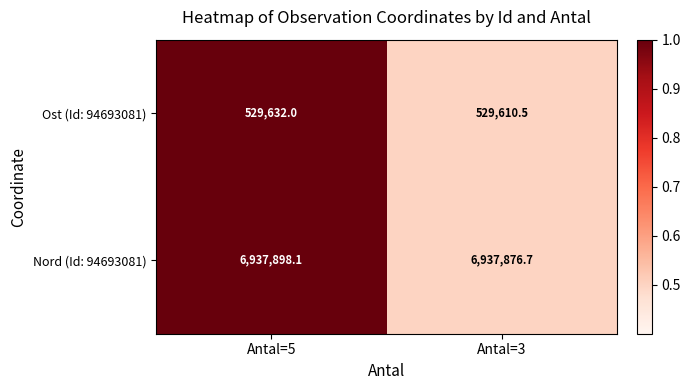

Which label corresponds to the smallest value in the chart?

Antal=3